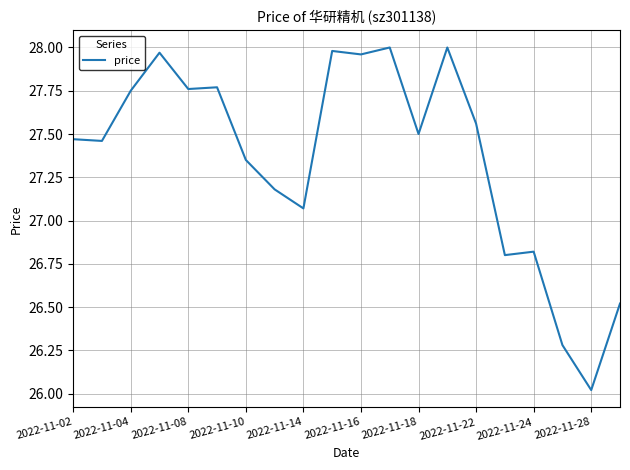

What is the difference between the maximum and minimum values?

2.0